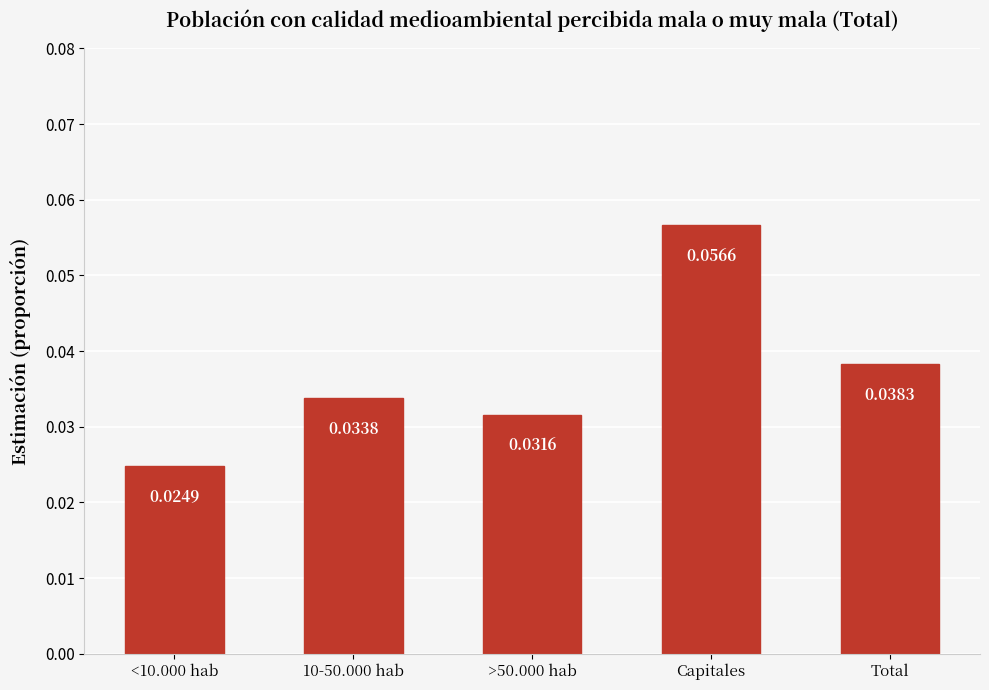

List the labels in order of value, smallest first.

<10.000 hab, >50.000 hab, 10-50.000 hab, Total, Capitales